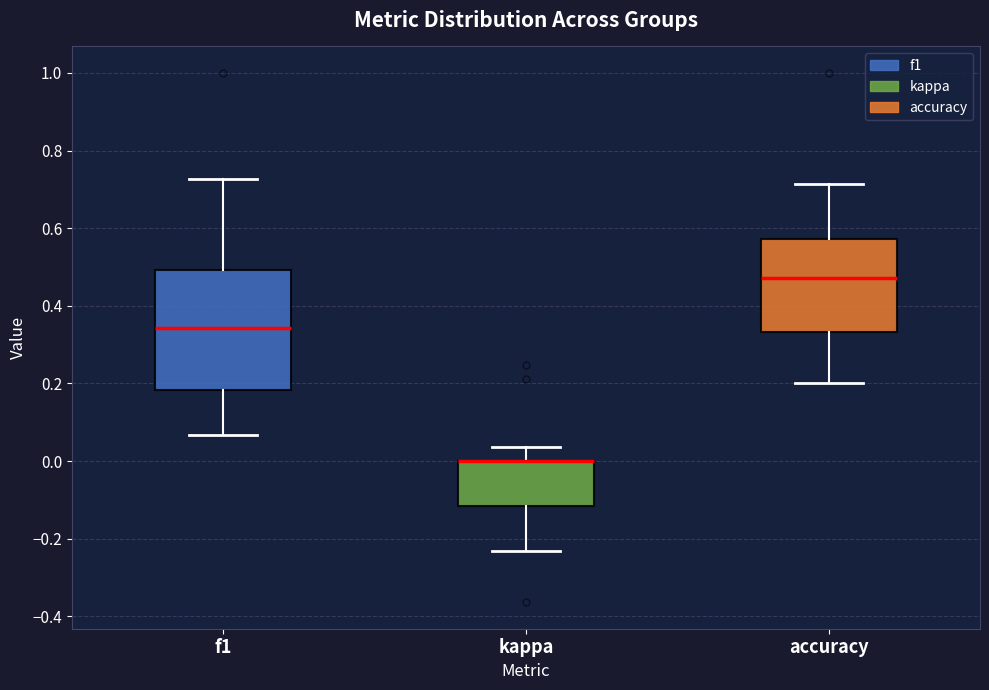

Reading left to right, read every box against the y-axis: the position of its median line, the range the box covers, and the ends of its whiskers. The values are not printed on the chart, so give them approximately, as read against the axis.

f1: median 0.34, box 0.18 to 0.50, whiskers 0.06 to 0.72
kappa: median 0.00 (drawn on the box's upper edge), box -0.12 to 0.00, whiskers -0.24 to 0.04
accuracy: median 0.48, box 0.34 to 0.58, whiskers 0.20 to 0.72